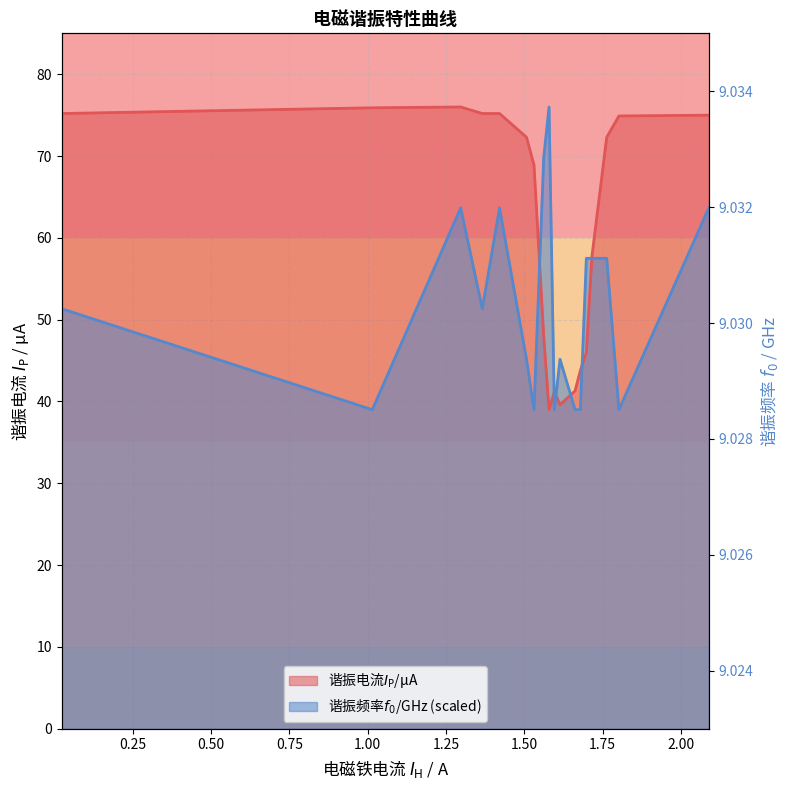

True or false: the data shows 2.3 at 11.

False